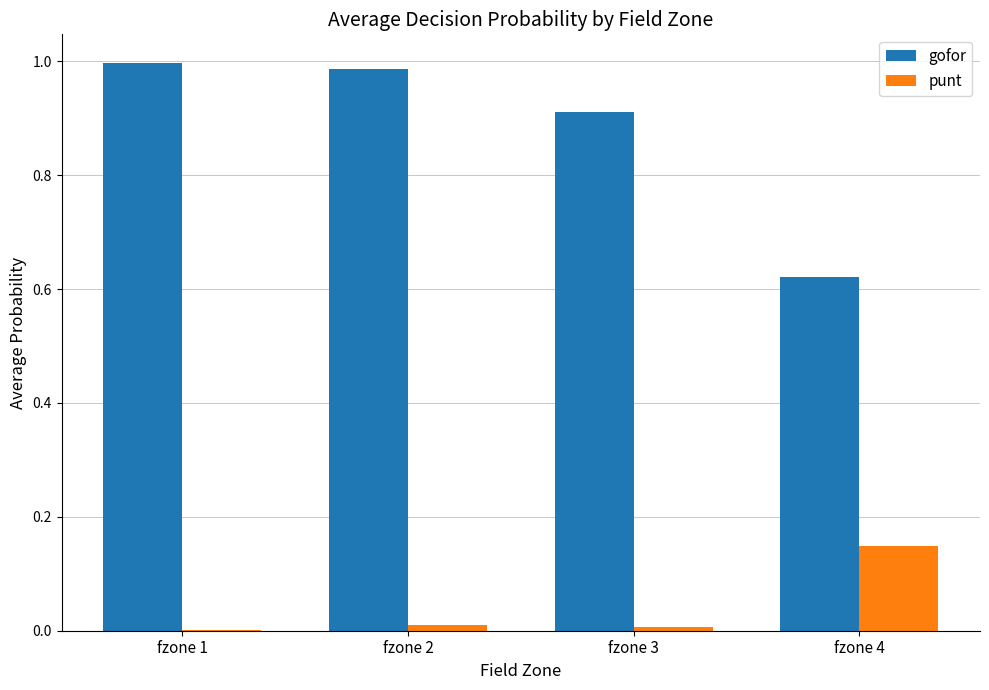

Is the value of gofor at fzone 3 greater than the value of punt at fzone 1?

Yes